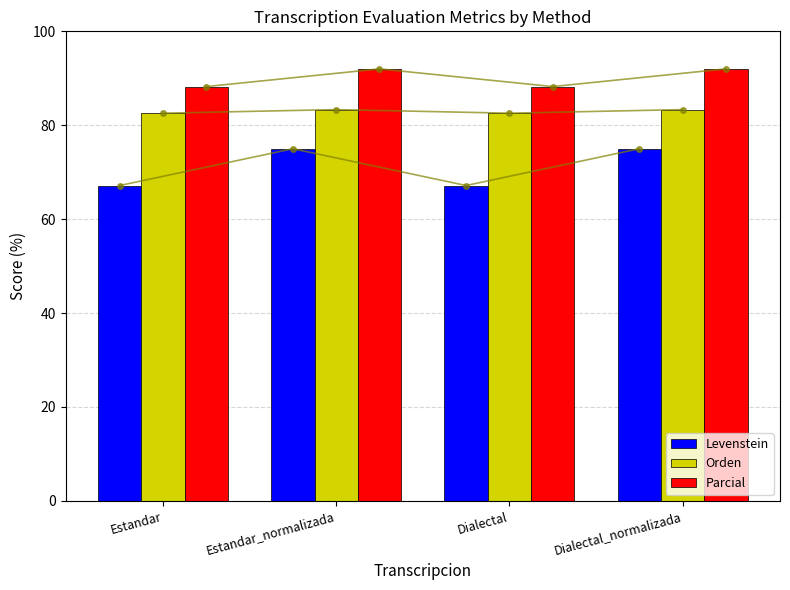

Is the value of Levenstein at Dialectal greater than the value of Parcial at Estandar_normalizada?

No